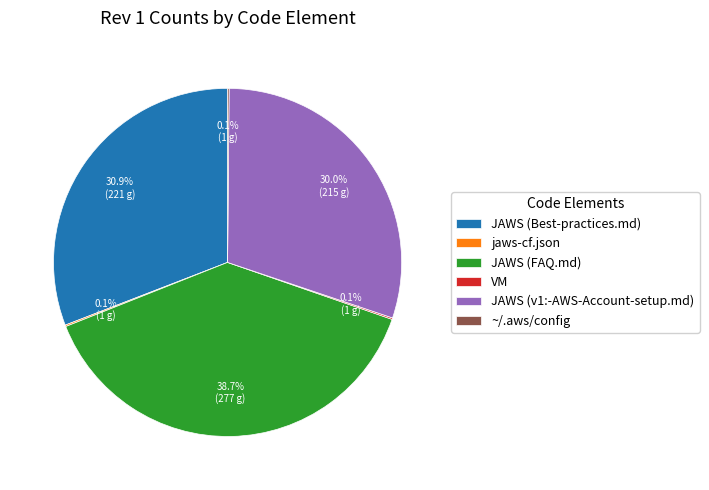

The JAWS (v1:-AWS-Account-setup.md) slice represents 41% of the pie. True or false?

False